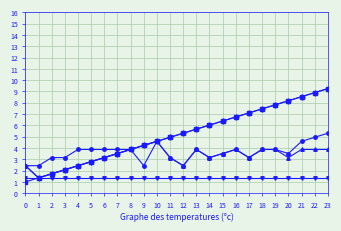

What is the smallest value displayed?

1.0